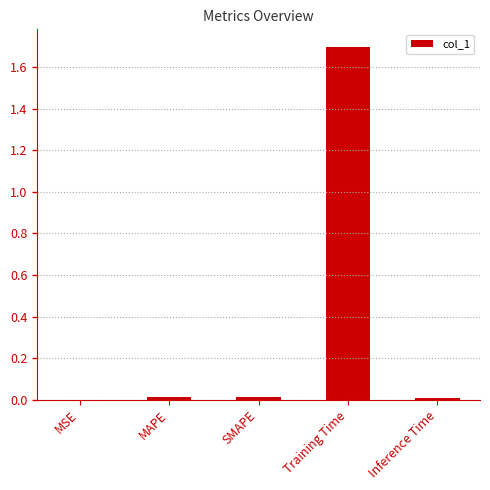

What is the greatest value displayed?

1.7